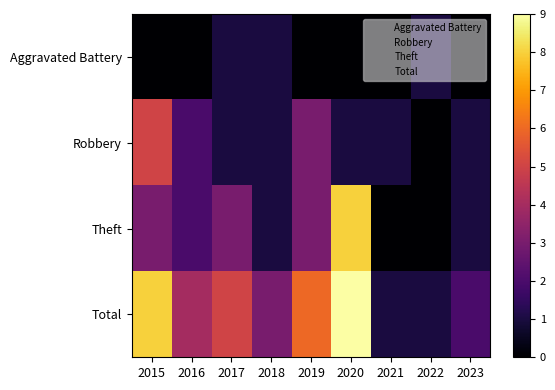

Reading left to right, what are all the values shown in this chart?

Aggravated Battery: 2015=0	2016=0	2017=1	2018=1	2019=0	2020=0	2021=0	2022=1	2023=0
Robbery: 2015=5	2016=2	2017=1	2018=1	2019=3	2020=1	2021=1	2022=0	2023=1
Theft: 2015=3	2016=2	2017=3	2018=1	2019=3	2020=8	2021=0	2022=0	2023=1
Total: 2015=8	2016=4	2017=5	2018=3	2019=6	2020=9	2021=1	2022=1	2023=2